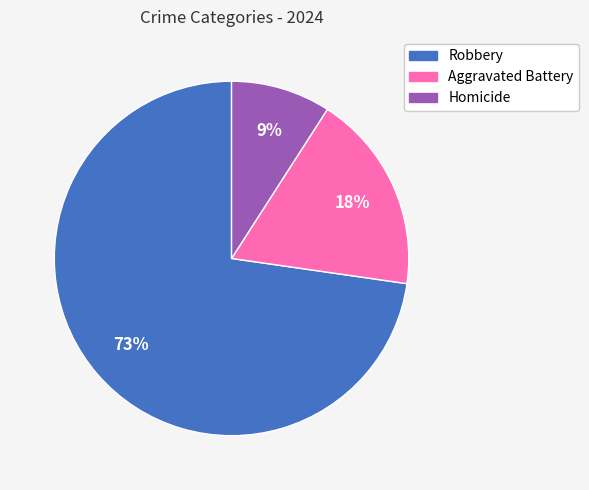

To the nearest percent, what is the average slice percentage?

33%